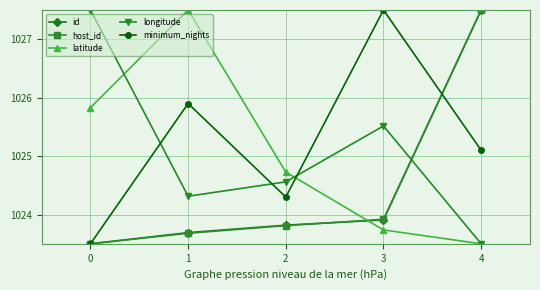

True or false: minimum_nights has a value of 1023.5 at 0.

True